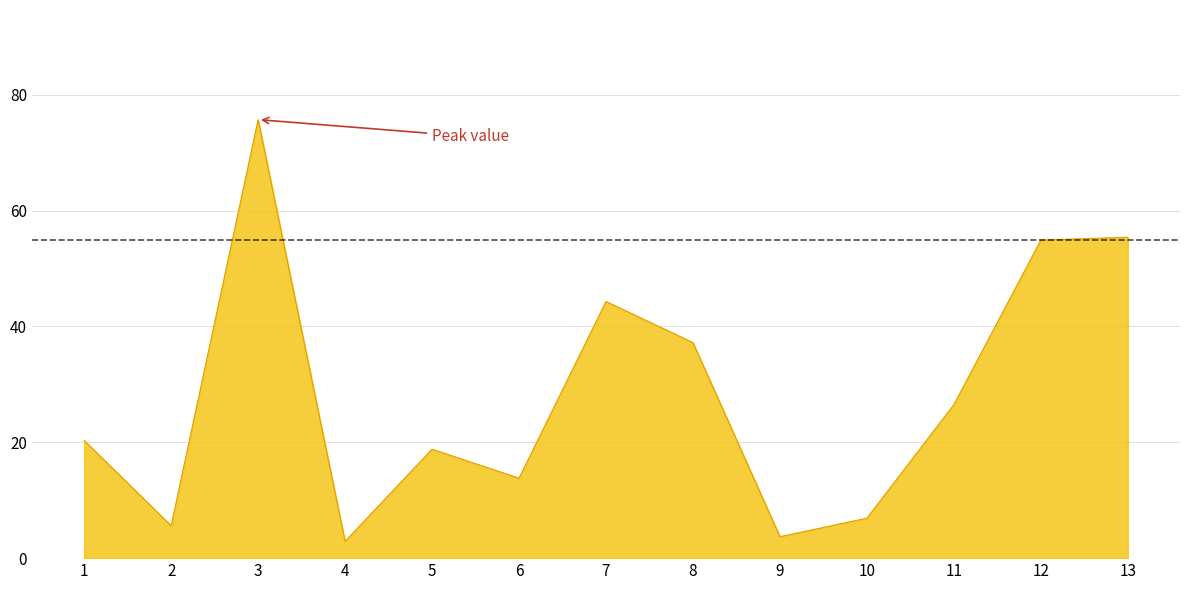

The value at 3 is 75.7. True or false?

True